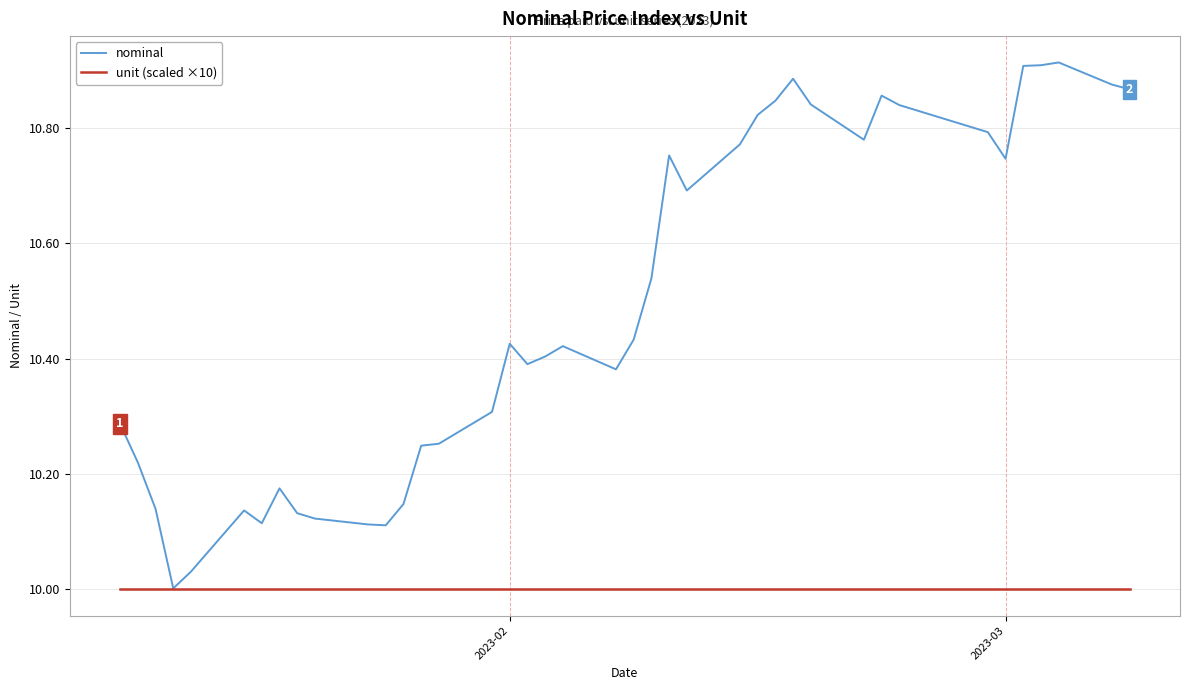

Which series has the largest total across all categories?

nominal